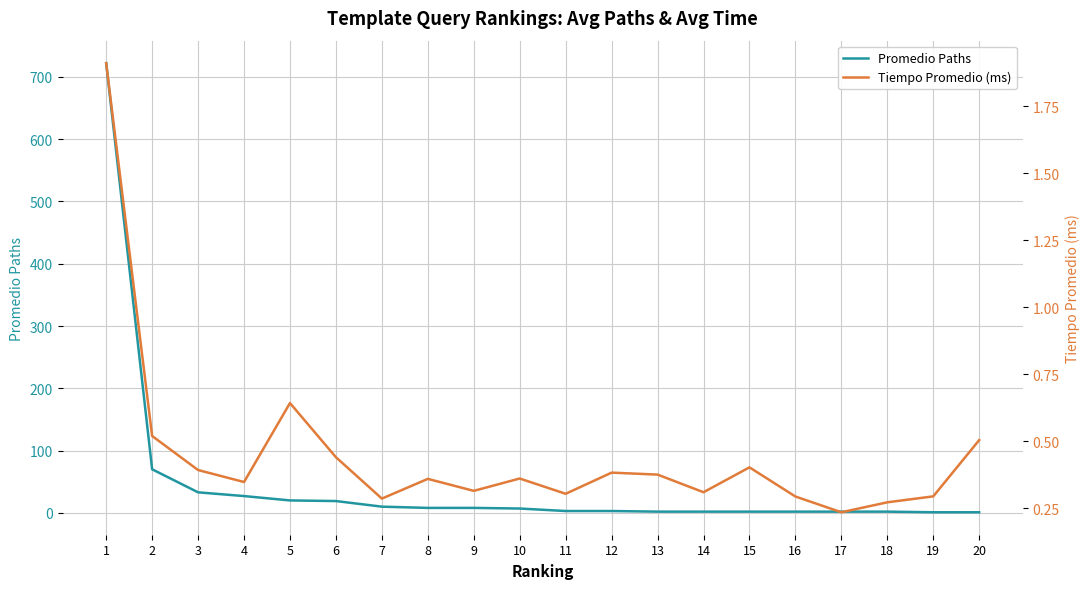

What is the spread (max minus min) of values at 18?

1.7